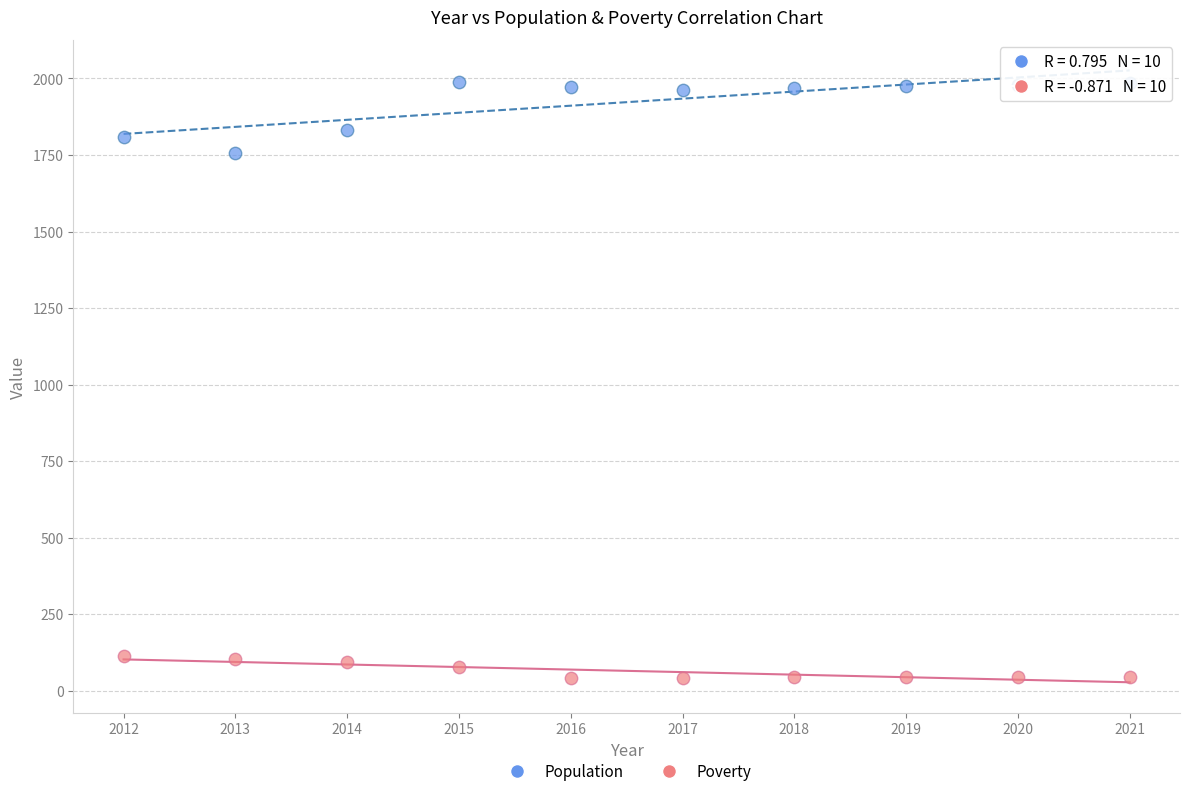

What is the X range (max minus min) for the scatter plot?

9